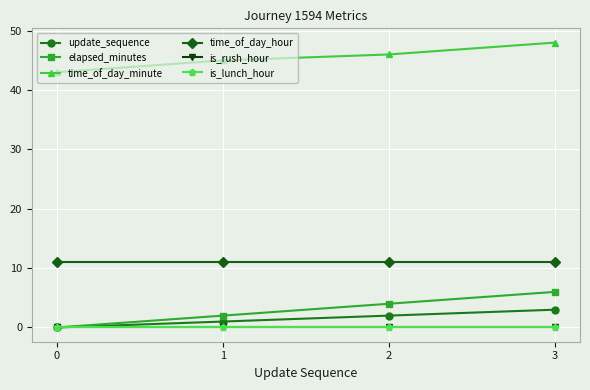

Reading left to right, what are all the values shown in this chart?

update_sequence: 0	1	2	3
elapsed_minutes: 0	2	4	6
time_of_day_minute: 43	45	46	48
time_of_day_hour: 11	11	11	11
is_rush_hour: 0	0	0	0
is_lunch_hour: 0	0	0	0